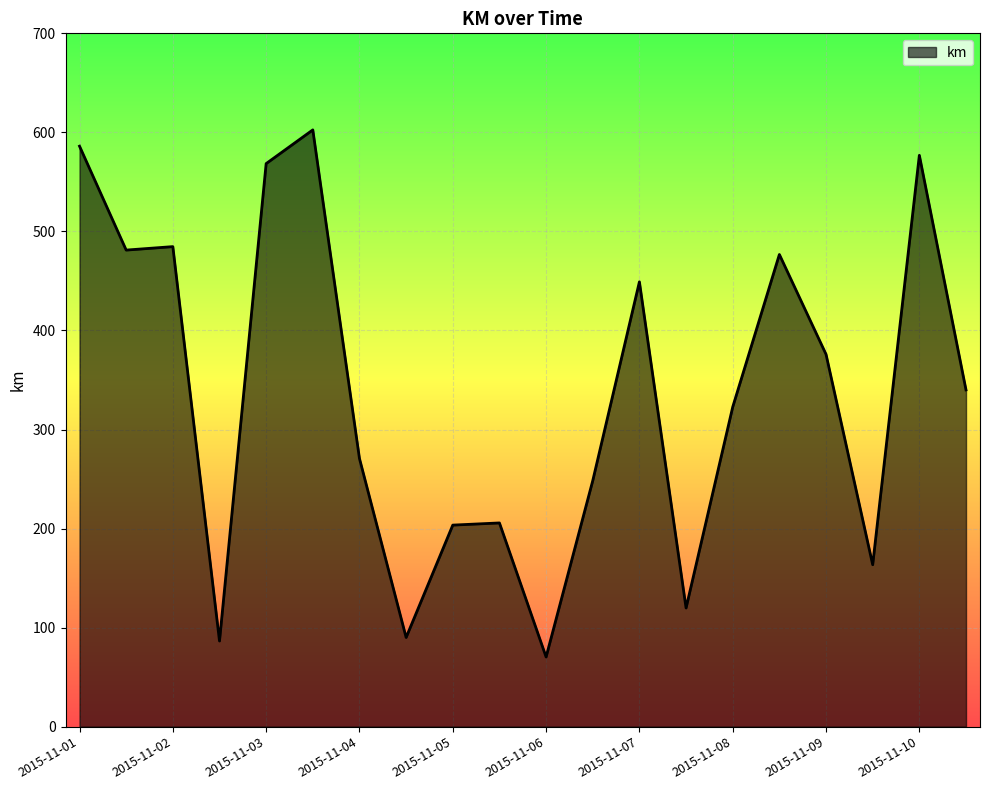

What is the smallest value displayed?

70.3